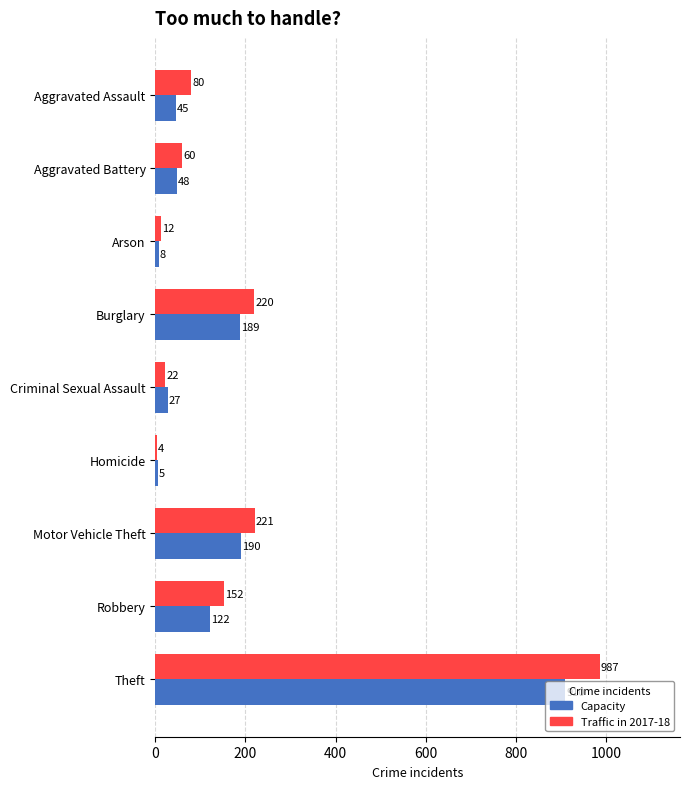

Which category has the highest value across all series?

Theft